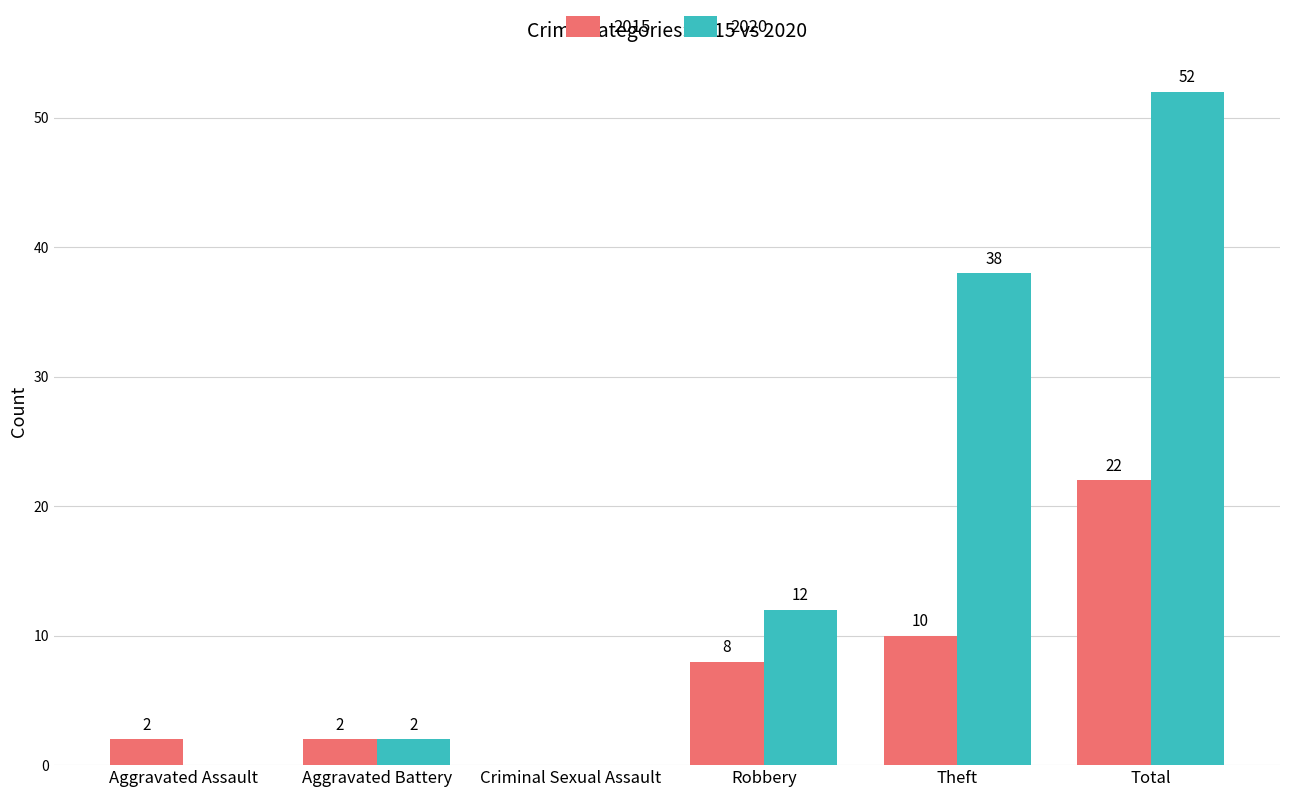

How many groups of bars are there?

6